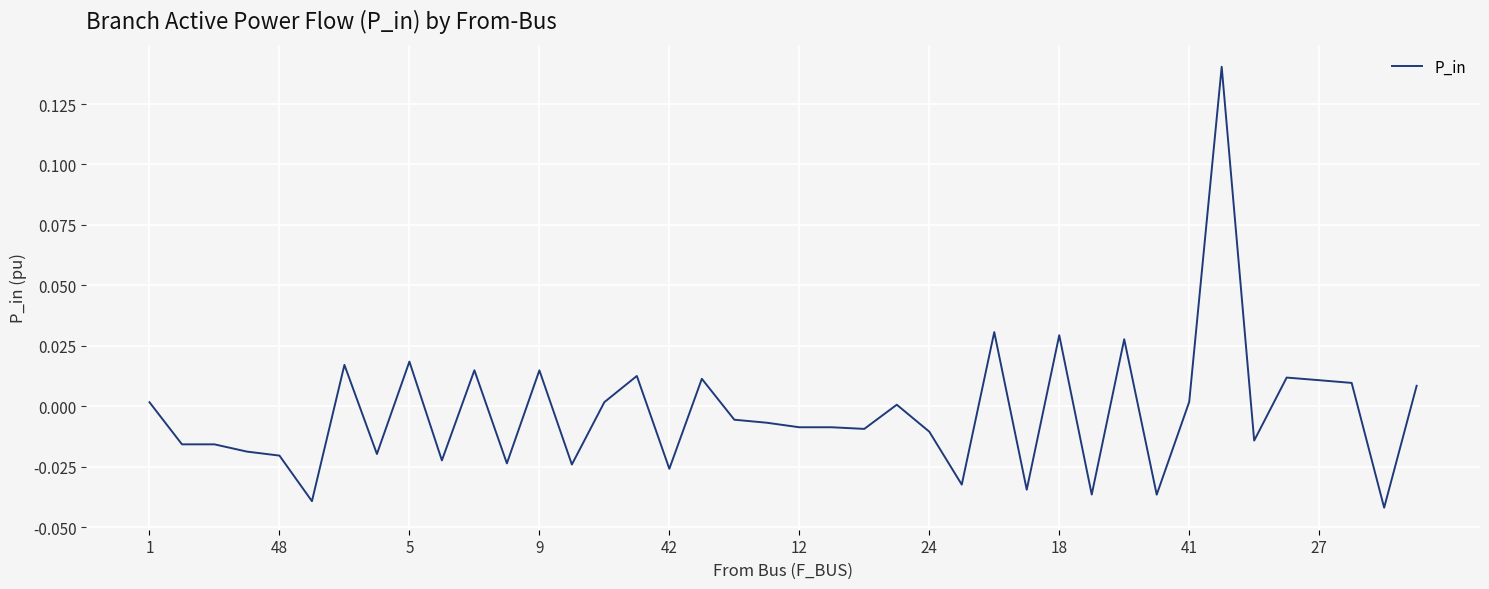

What is the difference between the maximum and minimum values?

0.2